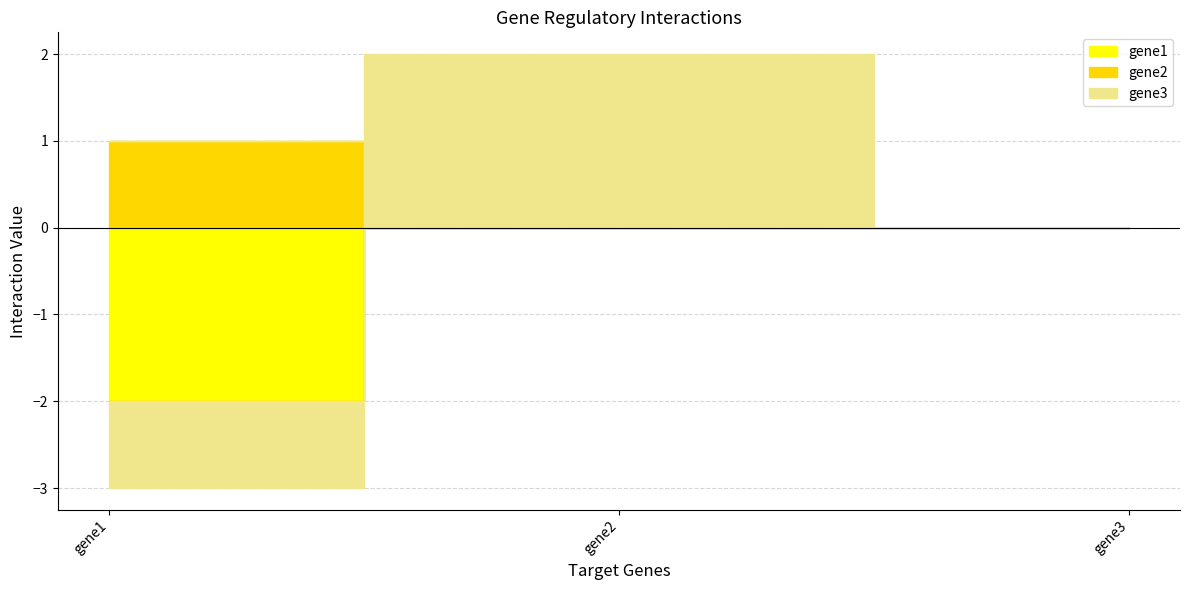

What is the sum of the gene1 values at gene1 and gene3?

-2